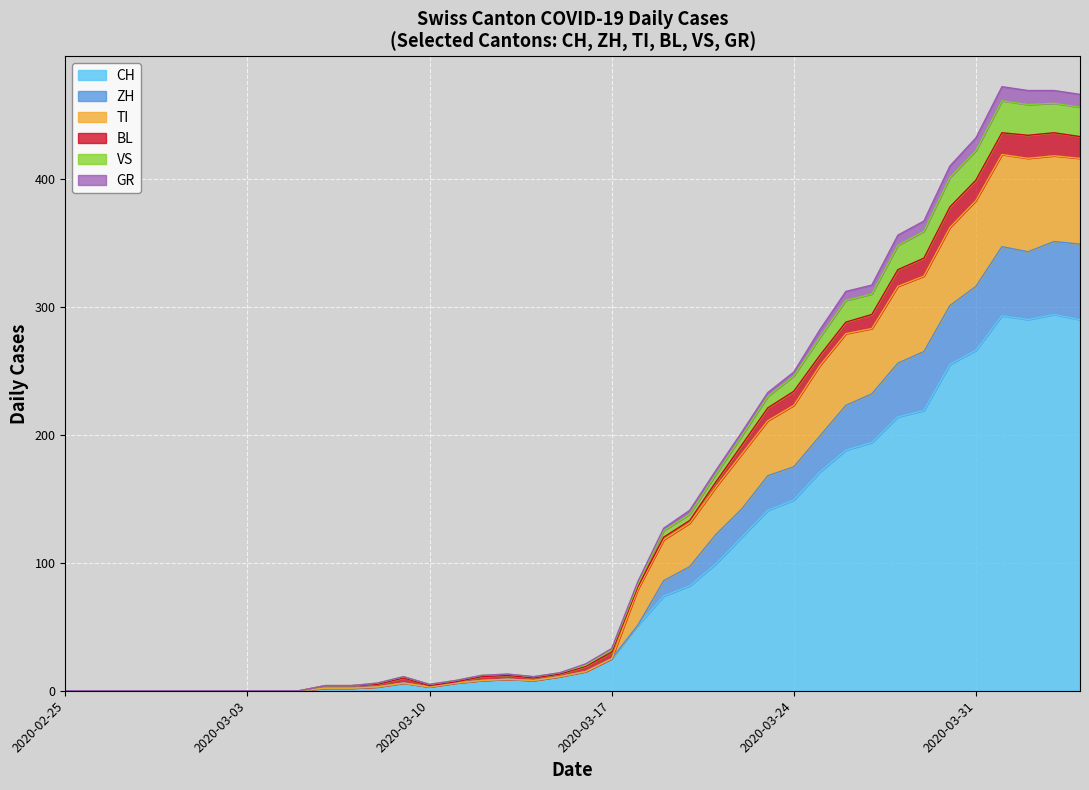

Is it true that CH equals 0 at 2020-02-29?

True